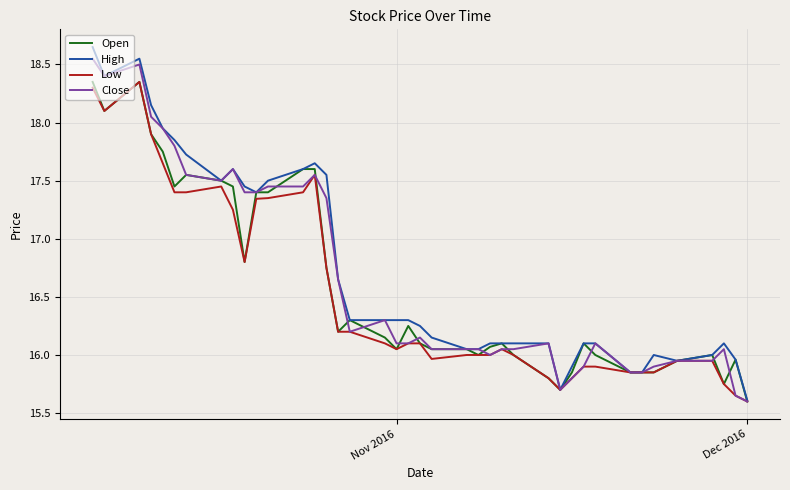

What is the lowest value of the High series?

15.6